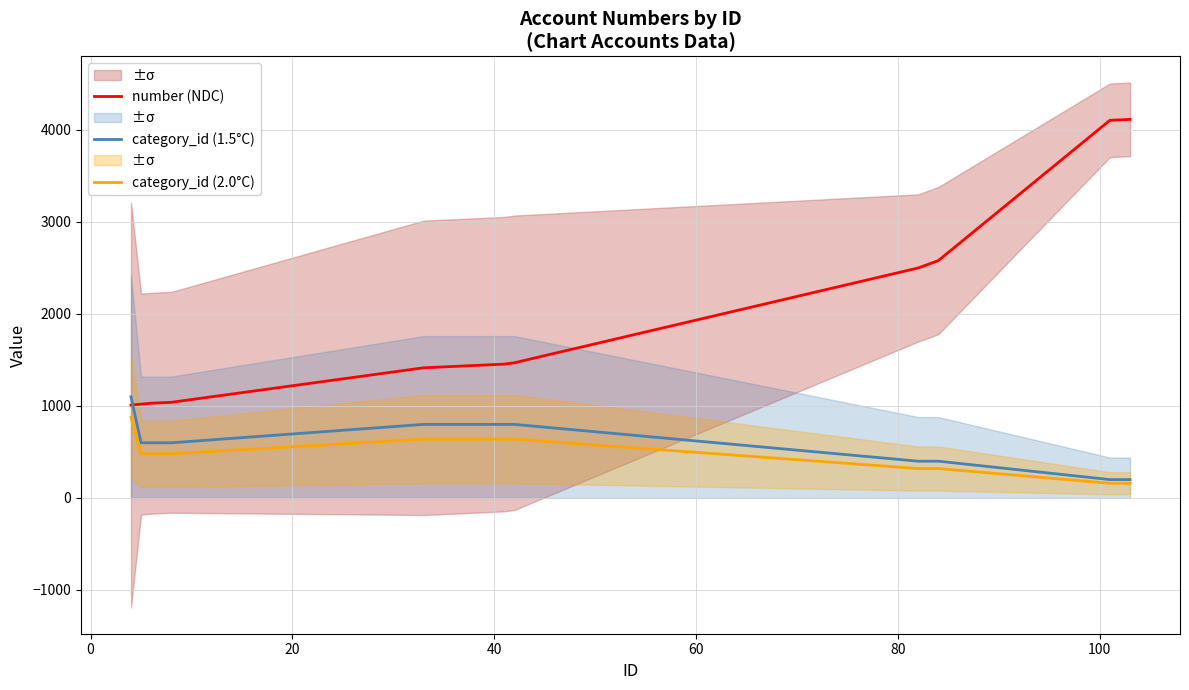

What is the difference between the maximum and minimum values in the category_id (1.5°C) series?

900